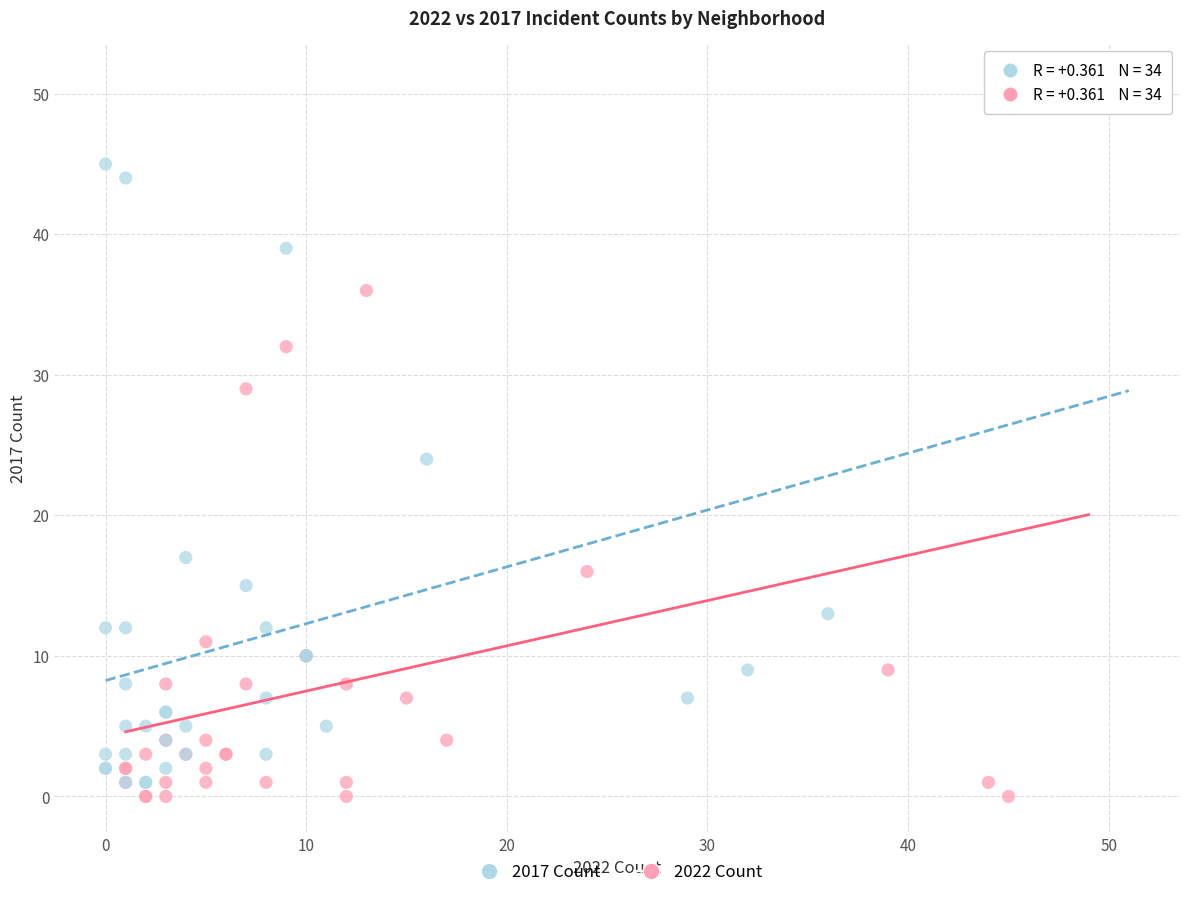

Which series has the widest spread of Y values?

2022 Count